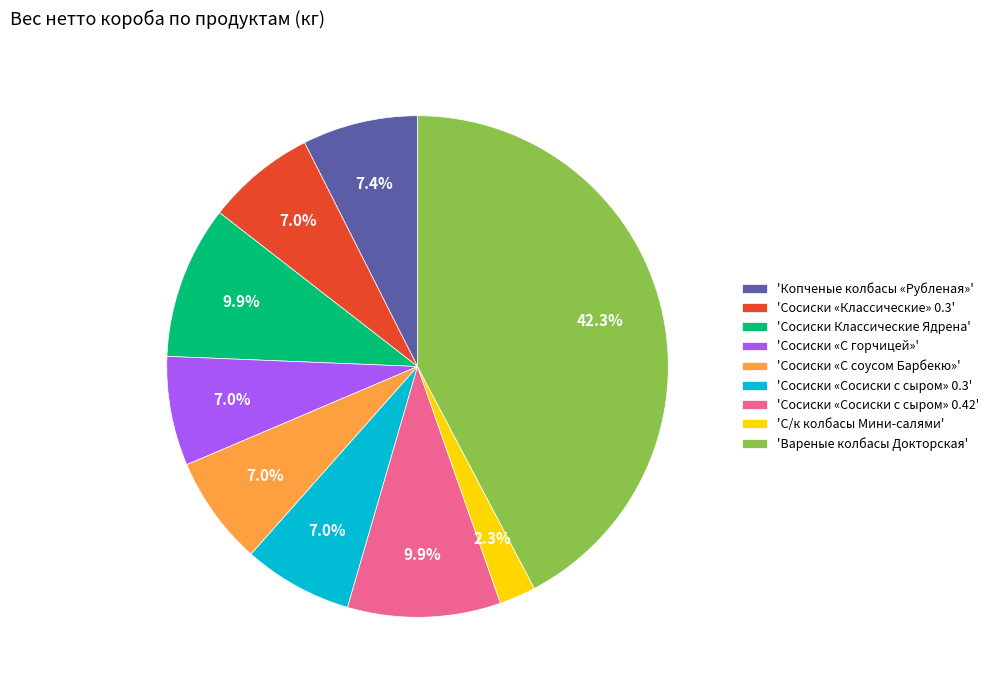

What is the smallest slice in the pie chart?

'С/к колбасы Мини-салями'